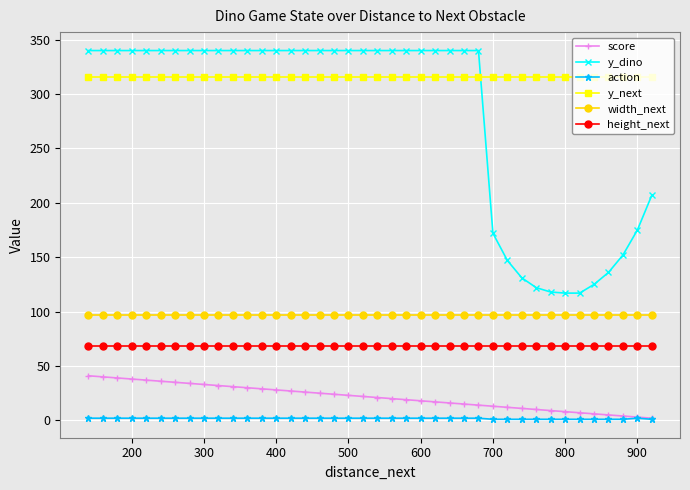

Which series has the largest total across all categories?

y_next